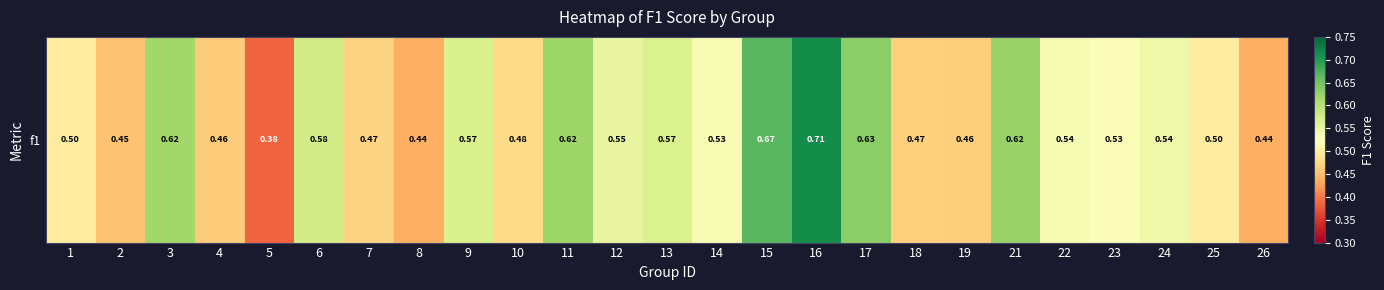

The chart shows a value of 0.9 at 12. True or false?

False